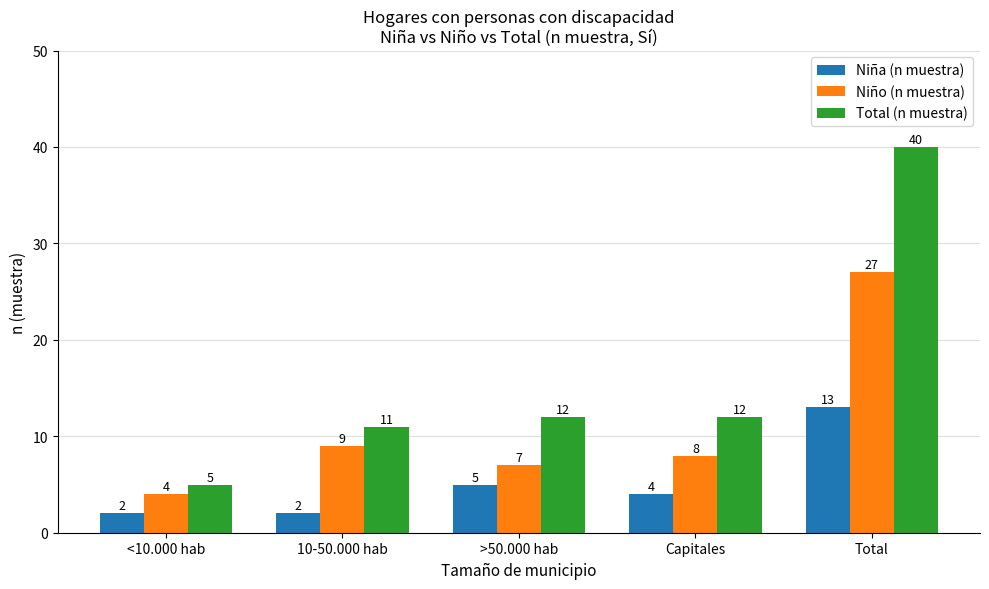

What position from the left is Capitales?

4